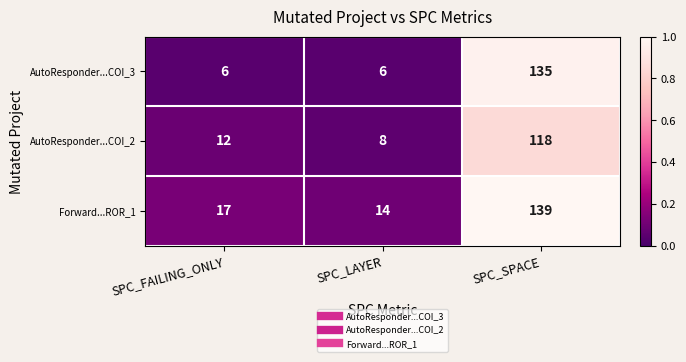

What is the total value across all series at SPC_FAILING_ONLY?

35